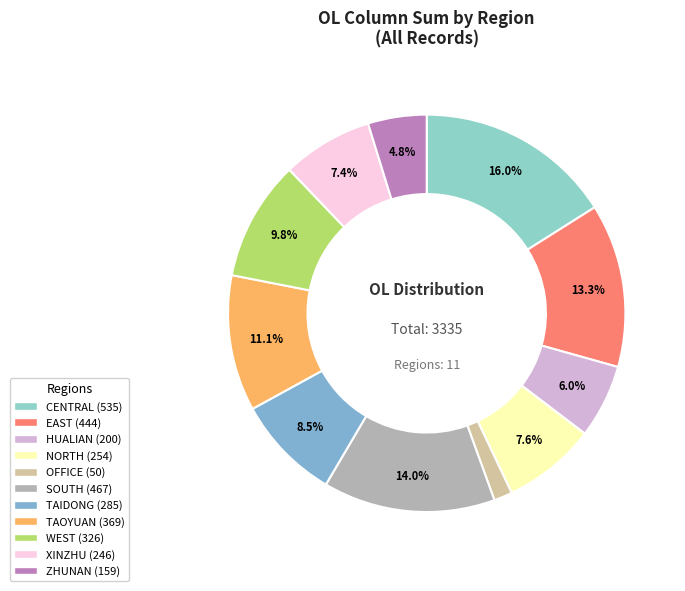

To the nearest percent, what percentage of the pie is CENTRAL?

16%